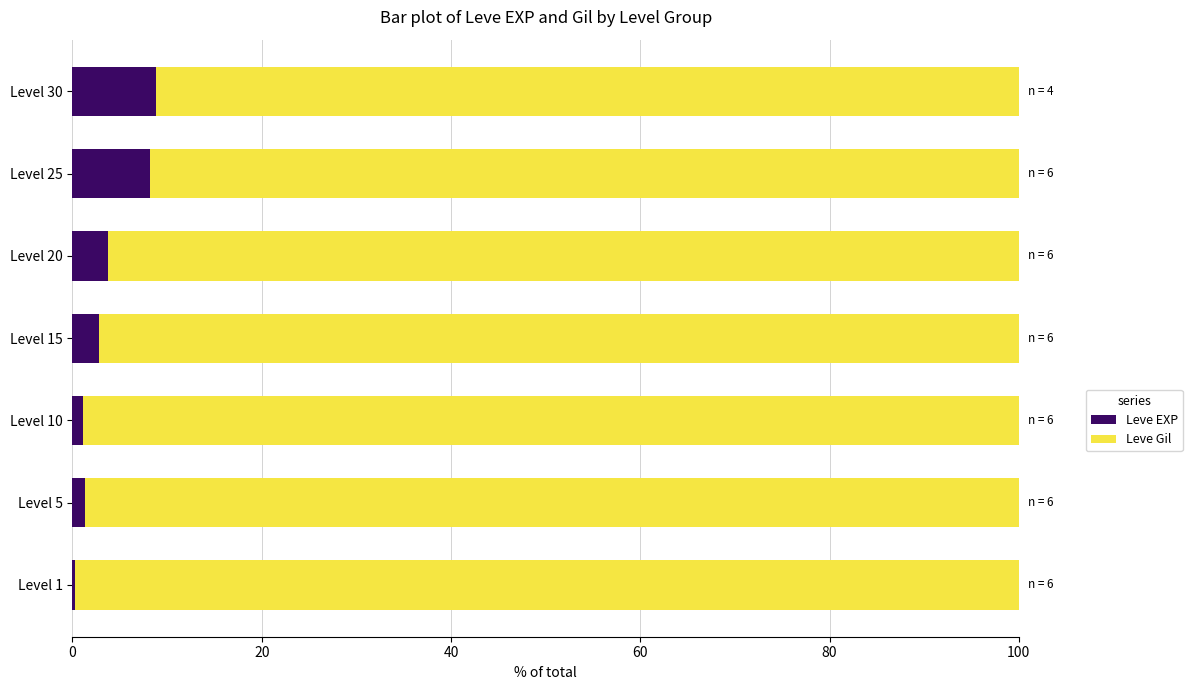

What is the sum of the Leve EXP values at Level 25 and Level 20?

12.0